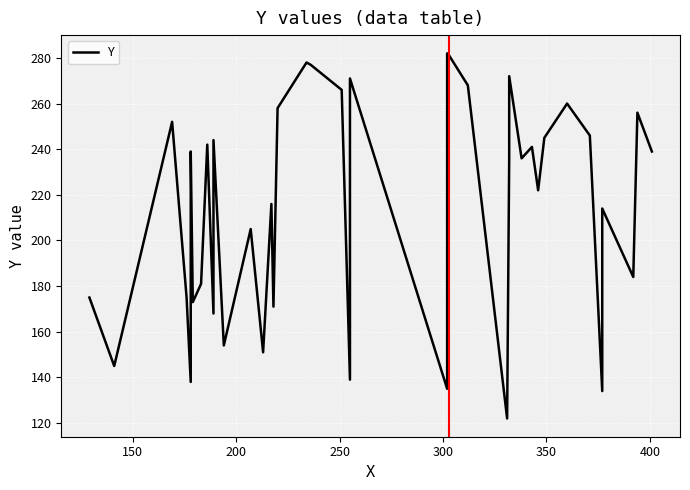

True or false: the data shows 180 at 300.

False